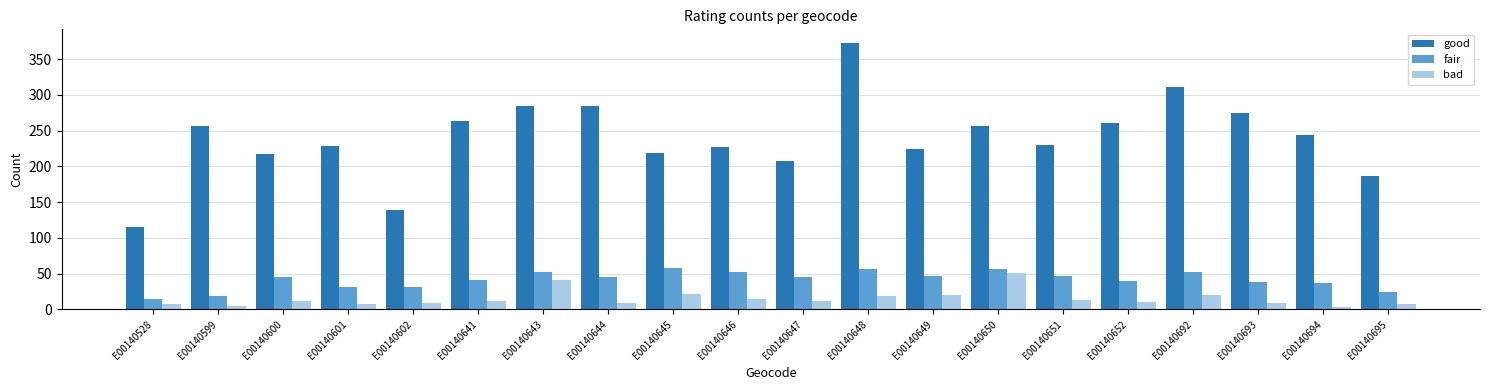

Read the good value at E00140602, to the nearest 50.

150